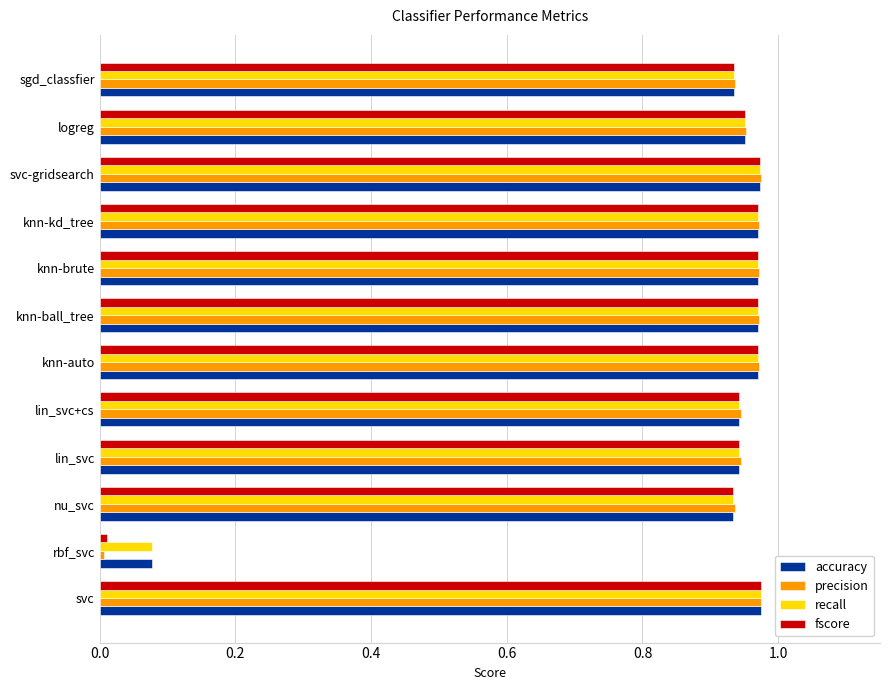

Which series has the largest range (max minus min)?

precision